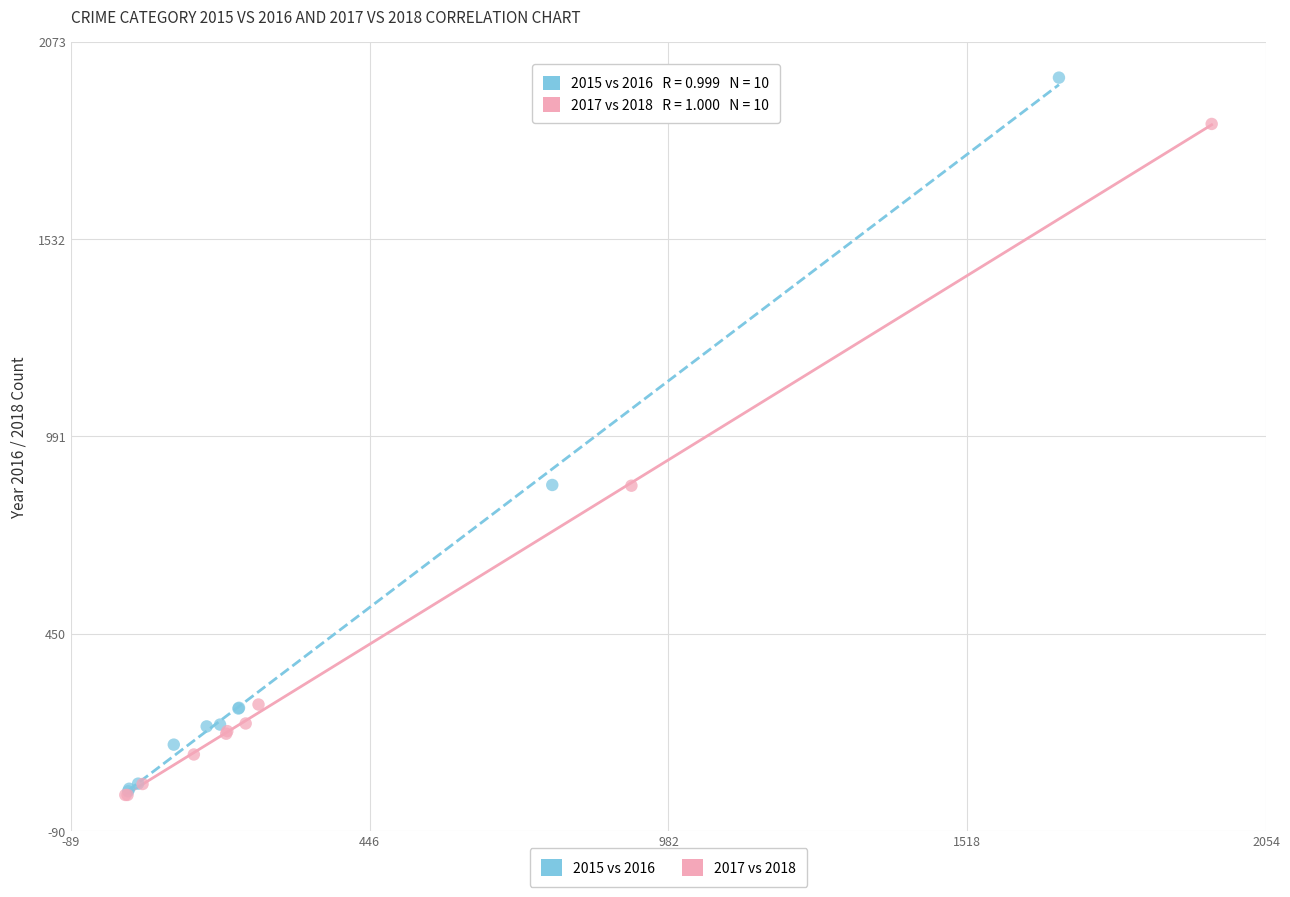

Which series reaches the maximum Y coordinate?

2015 vs 2016